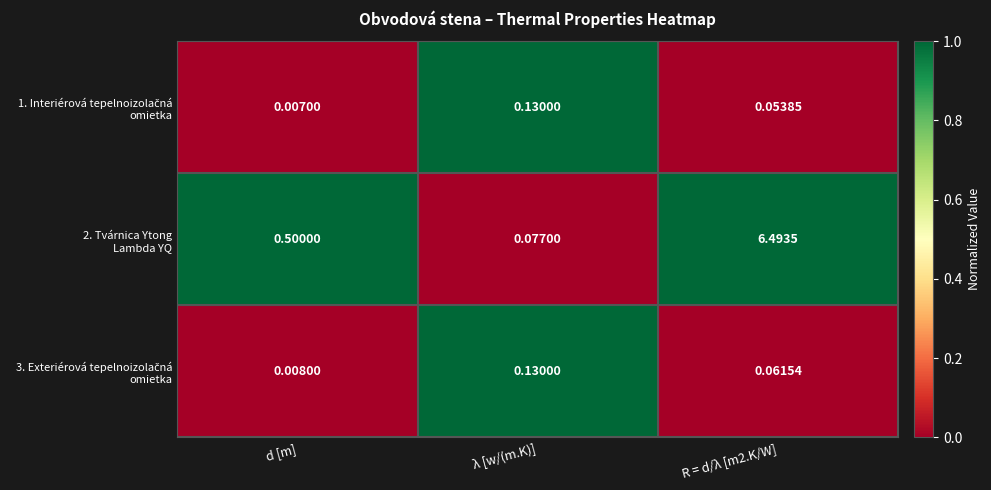

At which category does the chart reach its minimum across all series?

d [m]